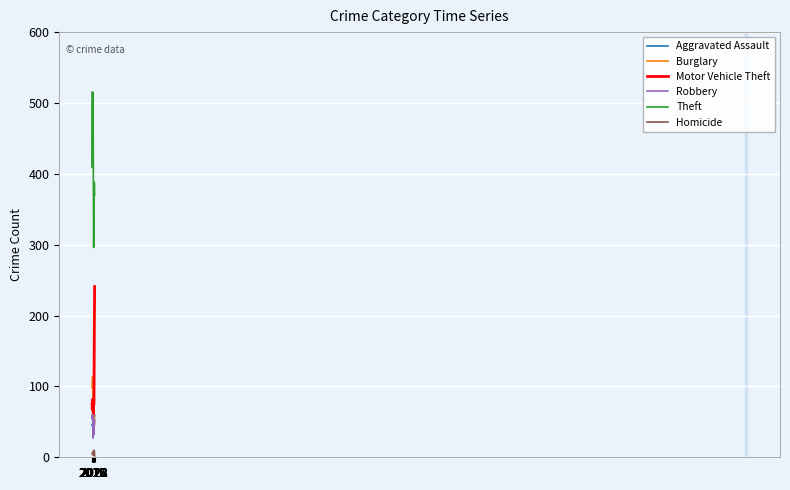

Is the value of Burglary at 2017 greater than the value of Motor Vehicle Theft at 2022?

No